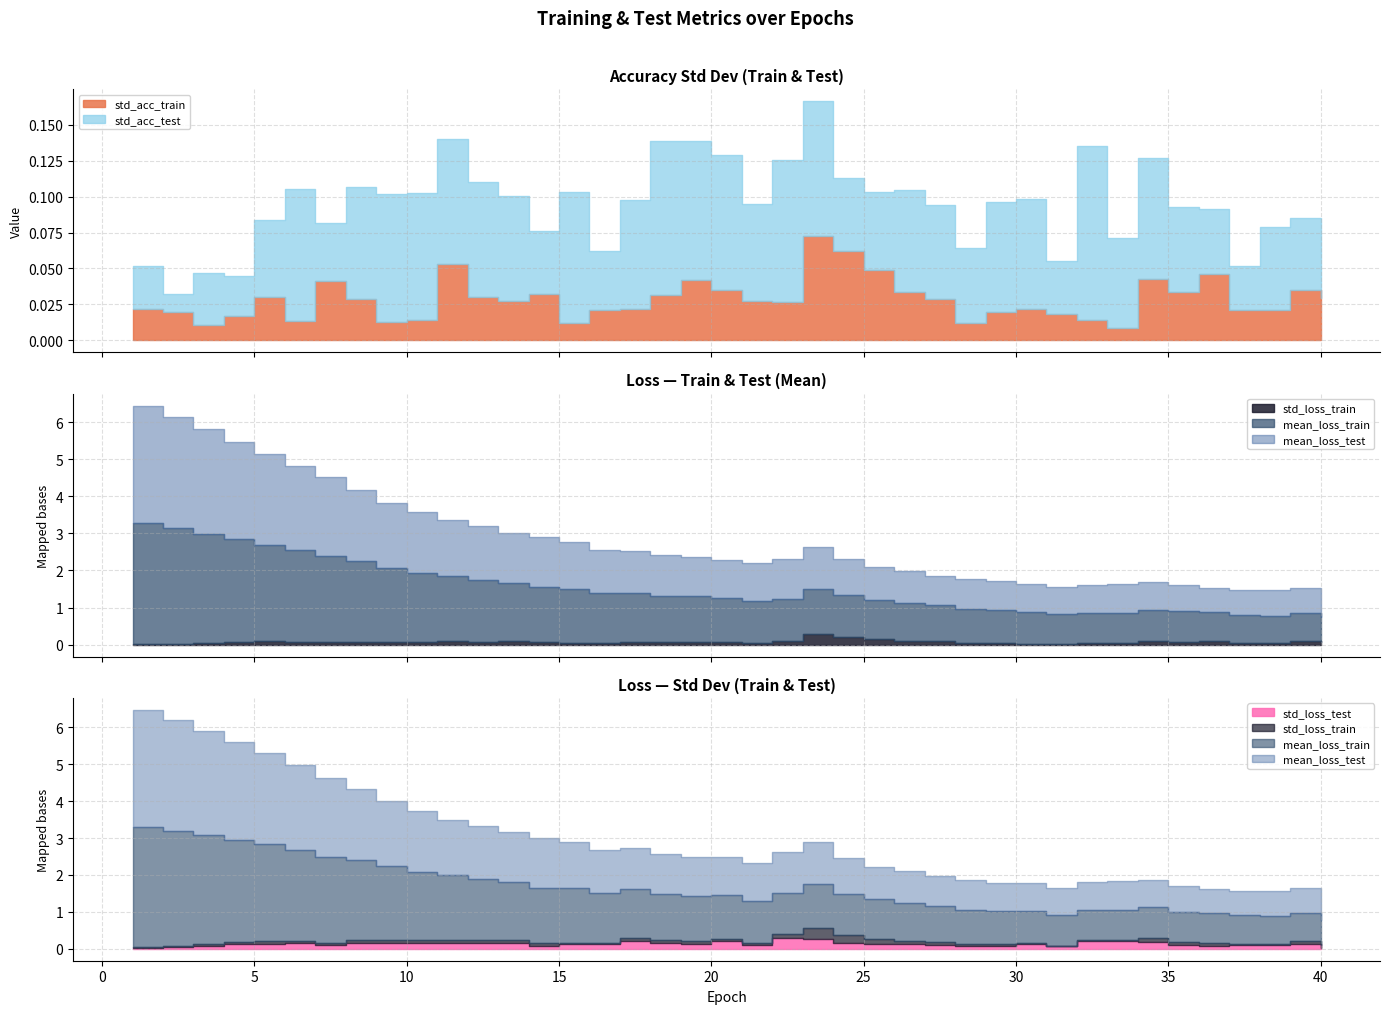

At which category does std_loss_train reach its first local valley?

7